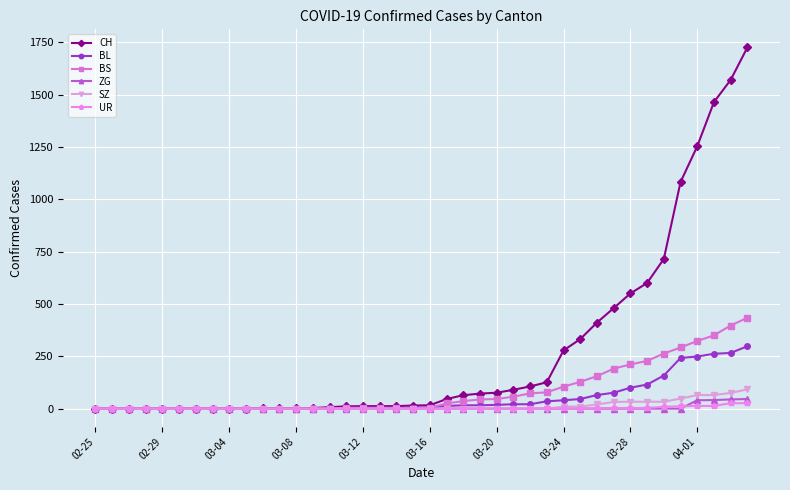

Which series has the largest total across all categories?

CH